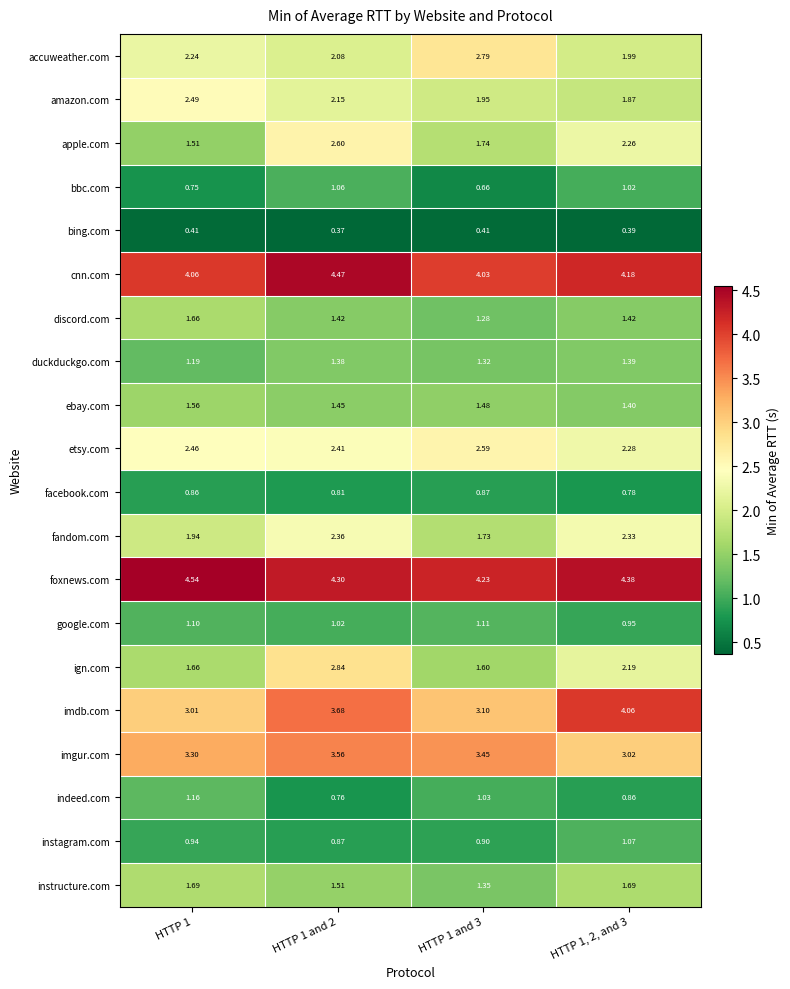

Which series has the widest spread of values?

ign.com